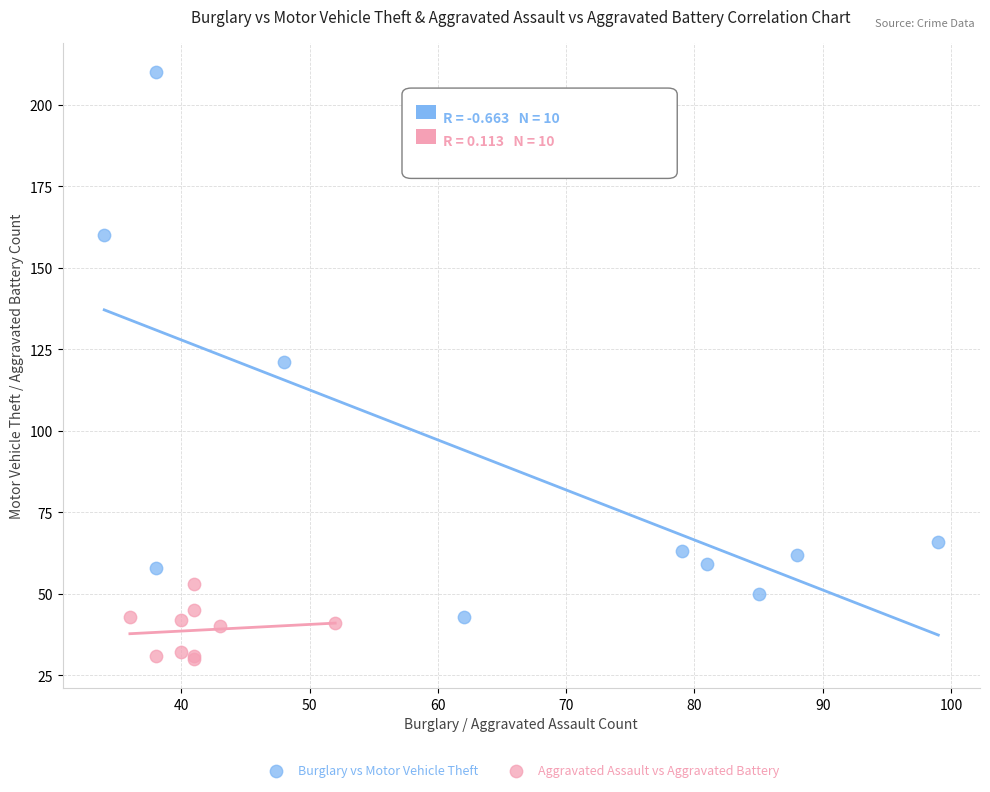

Which series has the widest spread of Y values?

Burglary vs Motor Vehicle Theft